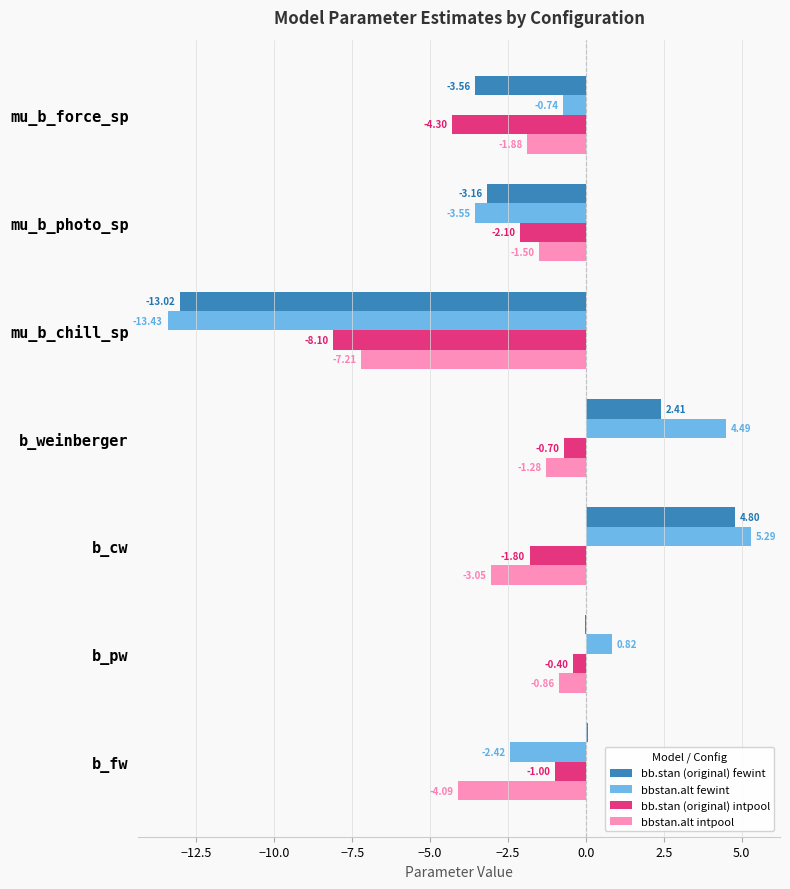

What is the greatest value displayed?

5.3